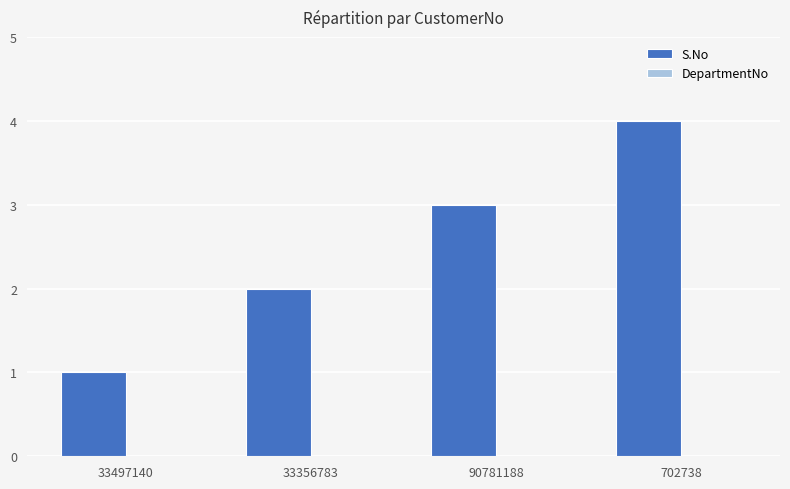

Which category has the highest value across all series?

702738